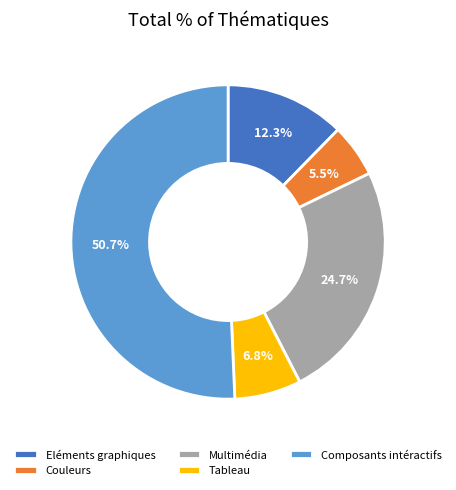

Which slice represents more than half of the pie?

Composants intéractifs